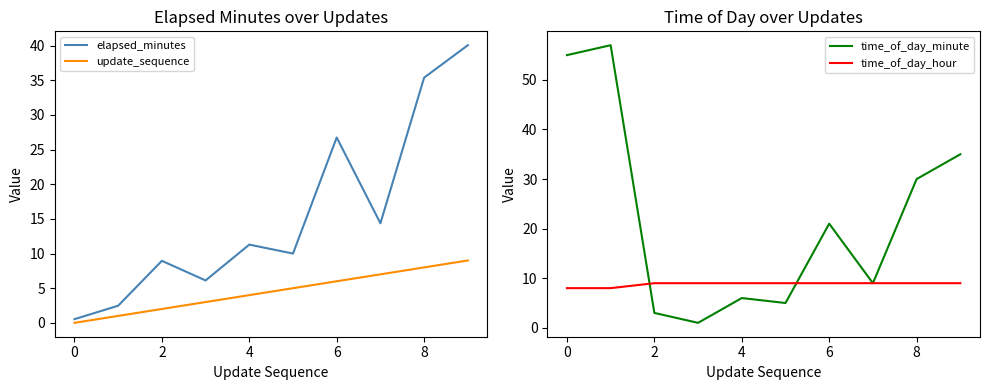

What is the sum of all elapsed_minutes values?

155.9